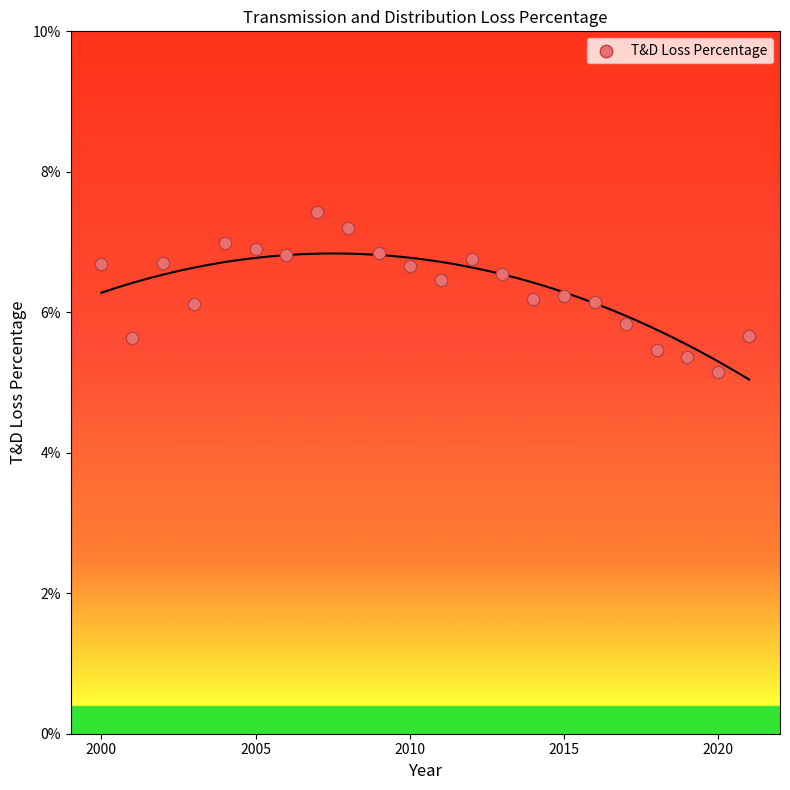

How many points are shown in the scatter plot?

22